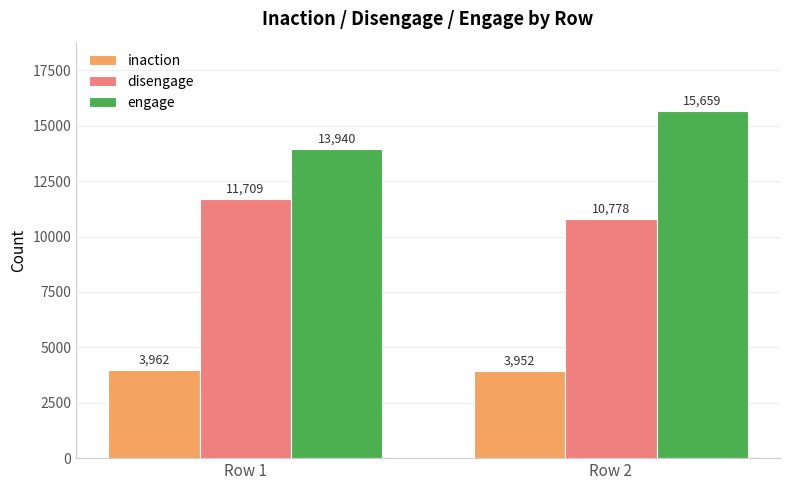

At which category is the sum across all series the highest?

Row 2